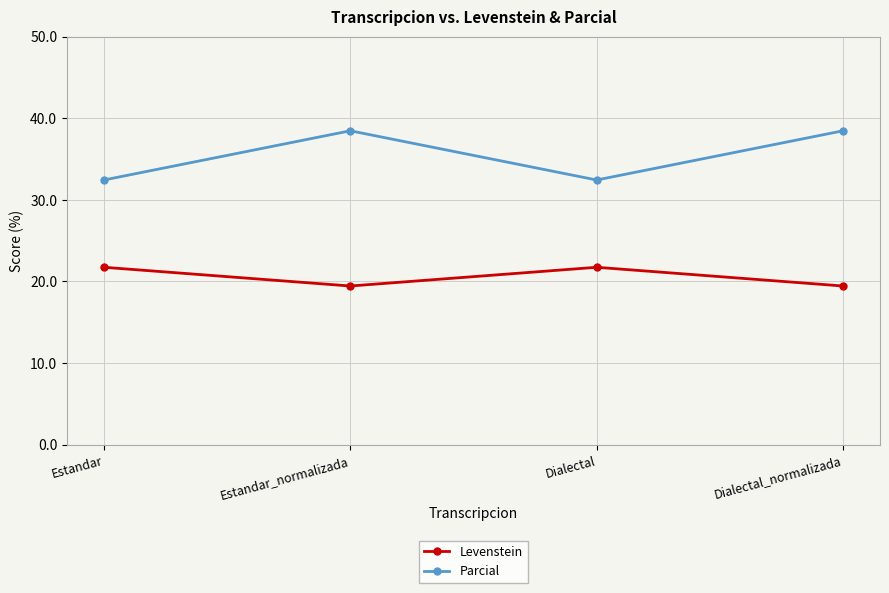

At which category does Parcial reach its first local valley?

Dialectal